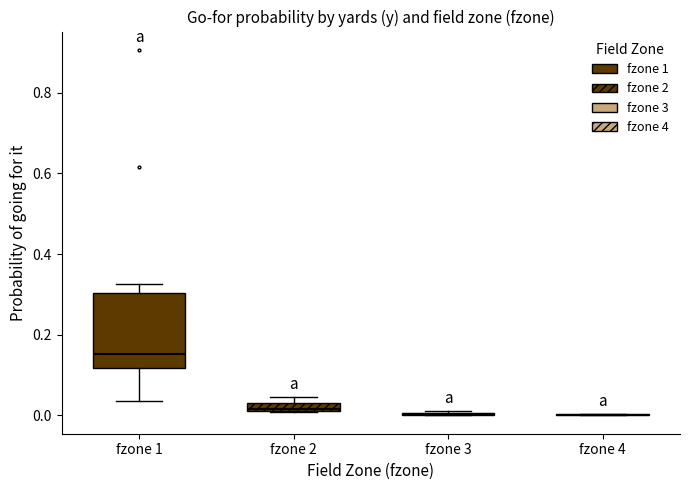

Which box is the tallest, from its lower edge to its upper edge?

fzone 1